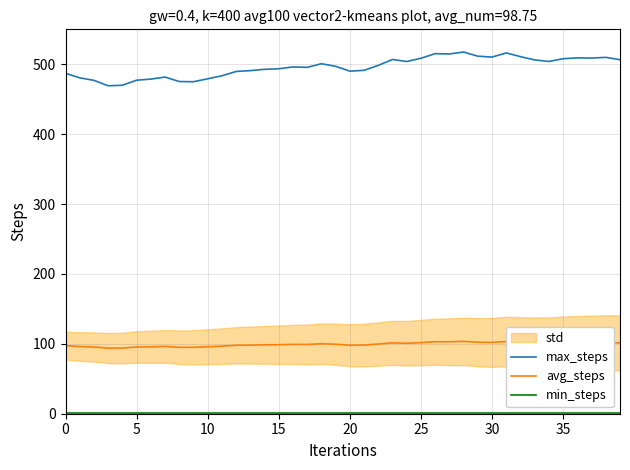

True or false: max_steps has a value of 874.2 at 29.

False